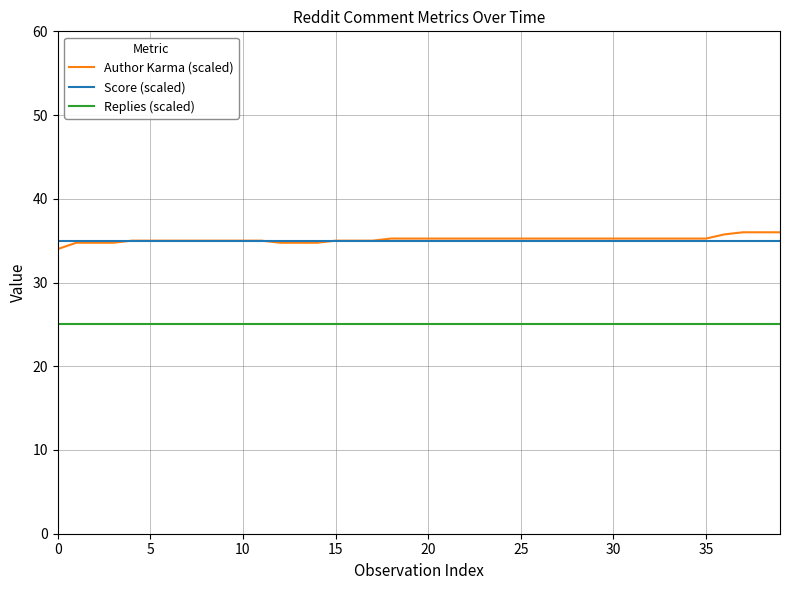

How many lines are shown in the chart?

3